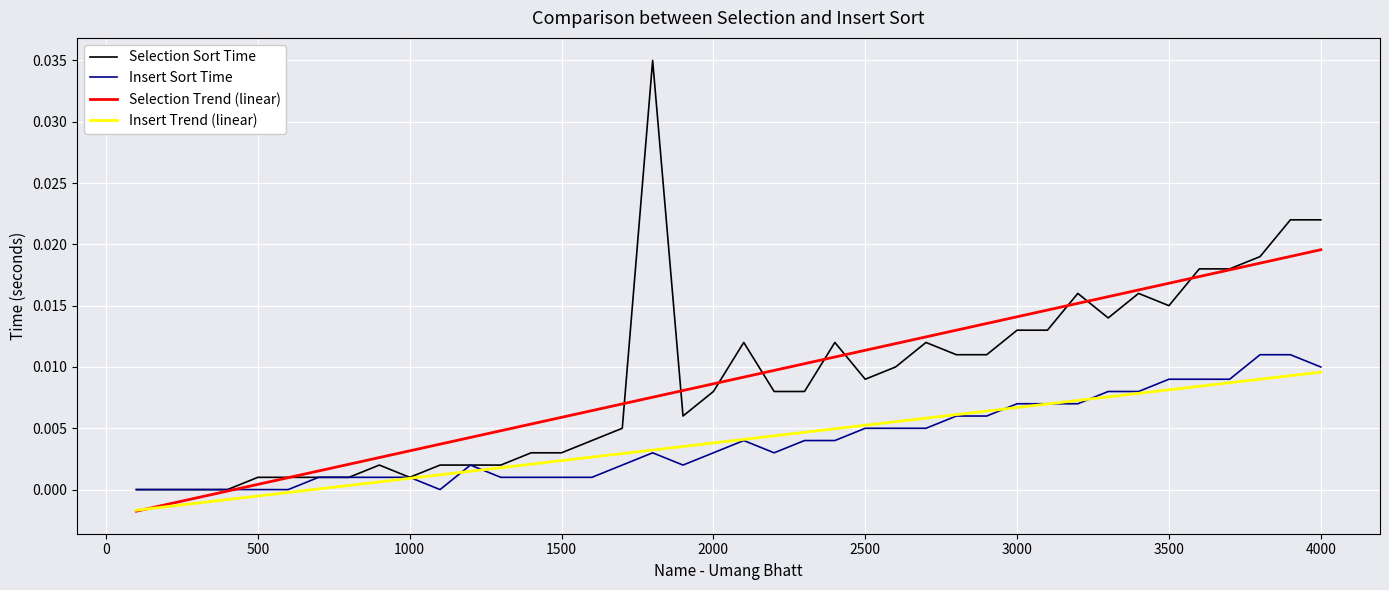

True or false: Insert Sort Time and Selection Trend (linear) cross at least once.

True